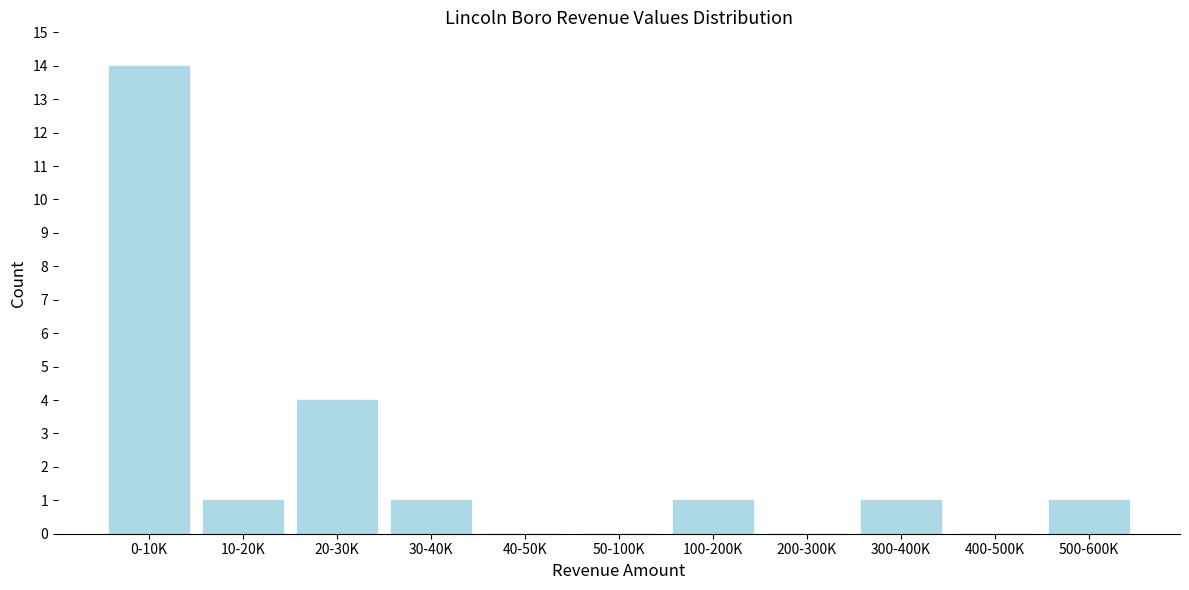

Reading left to right, transcribe all the data shown in this chart.

0-10K=14	10-20K=1	20-30K=4	30-40K=1	40-50K=0	50-100K=0	100-200K=1	200-300K=0	300-400K=1	400-500K=0	500-600K=1